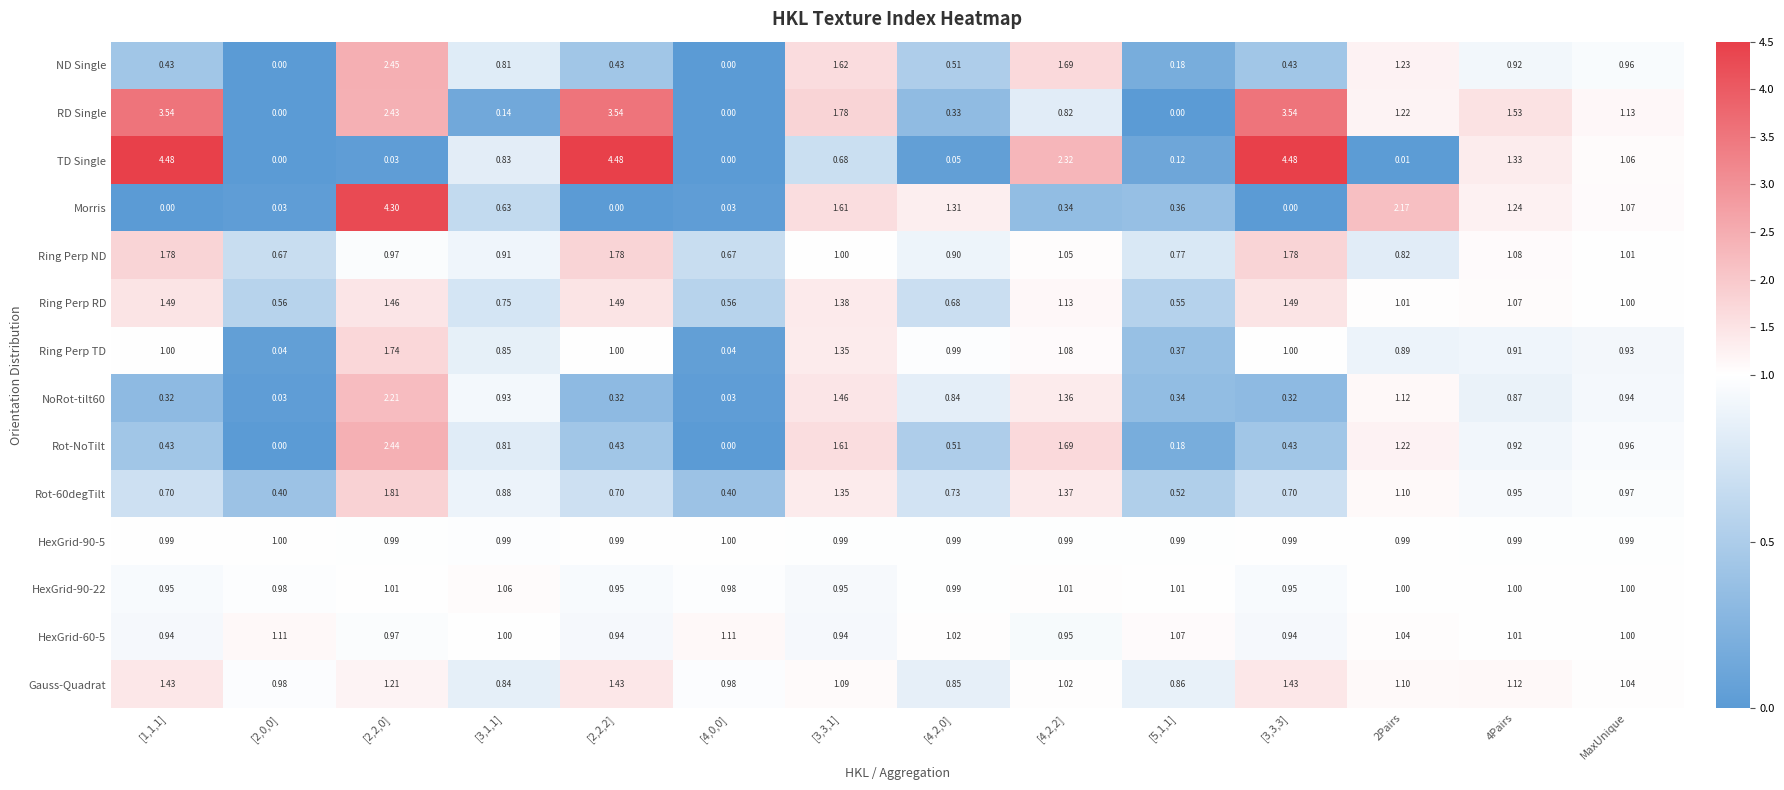

Which series has the largest total across all categories?

RD Single